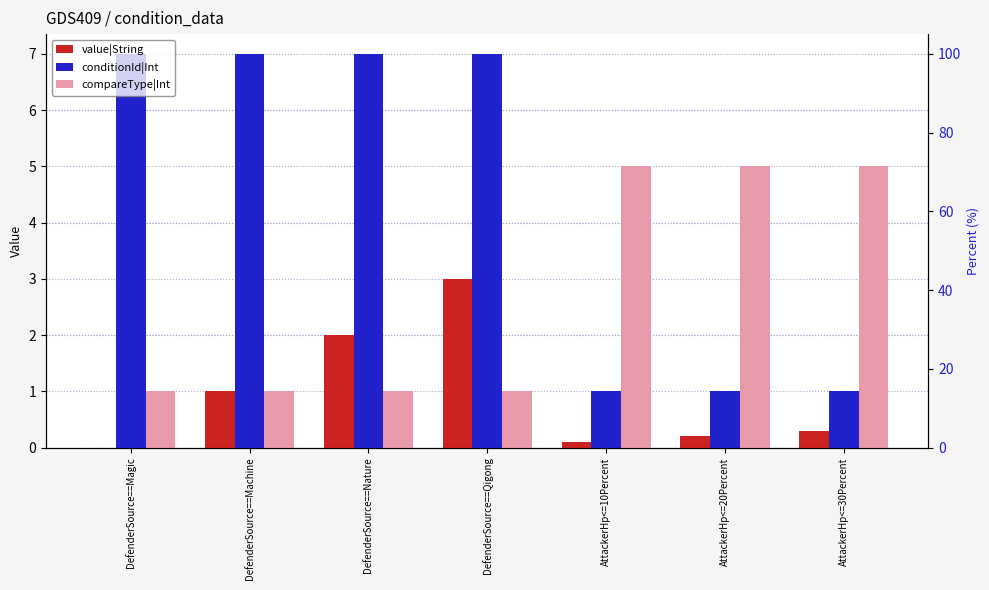

The conditionId|Int series shows 1.6 at DefenderSource==Nature. True or false?

False